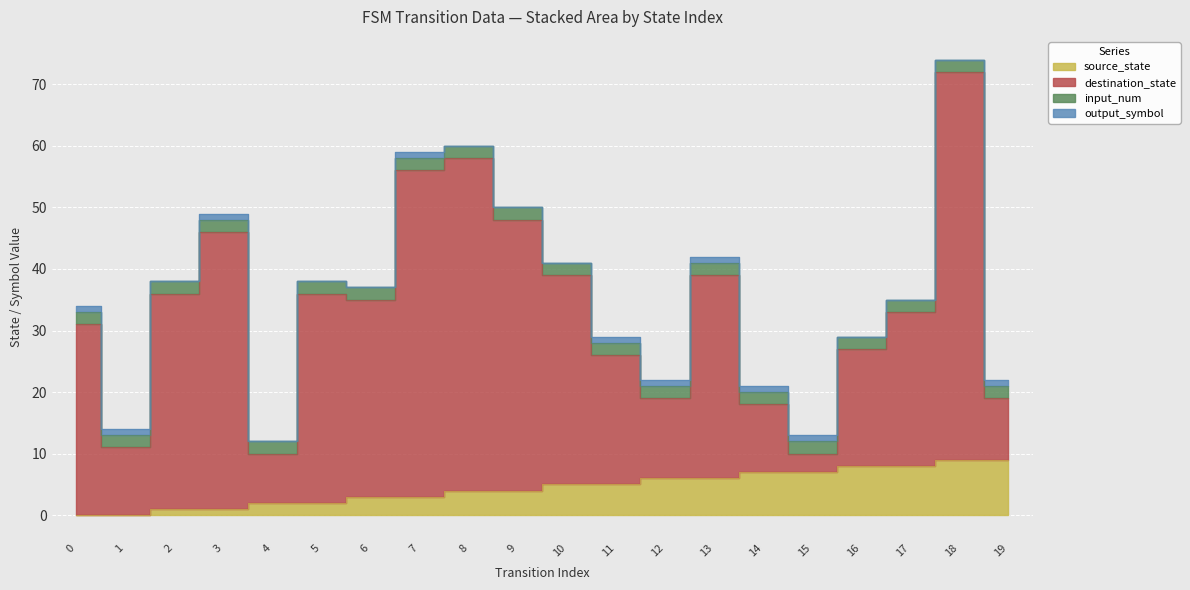

What is the value of the source_state point at the 8th from the left?

3